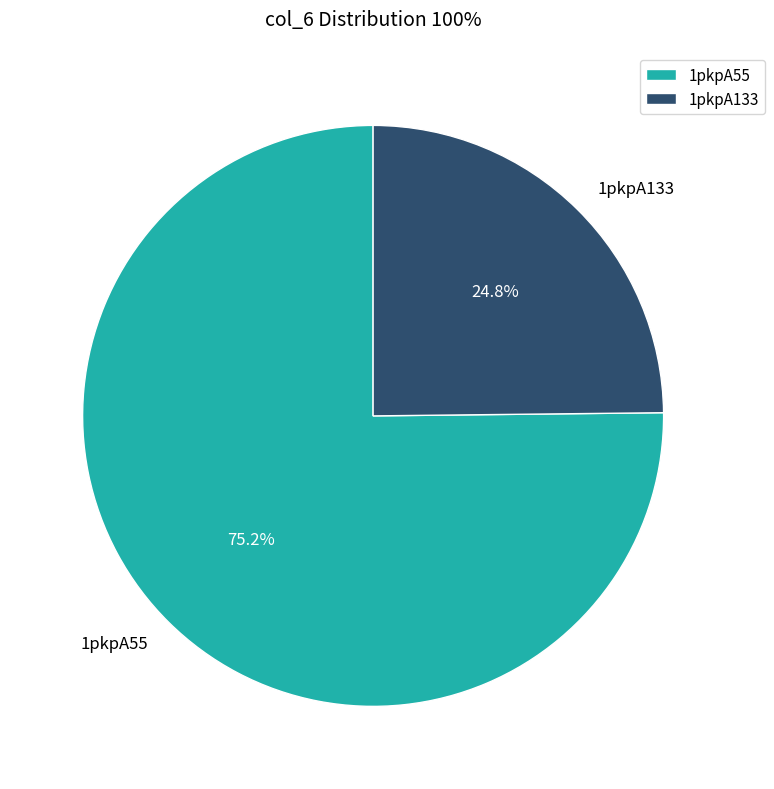

To the nearest percent, what portion does 1pkpA55 represent?

75%